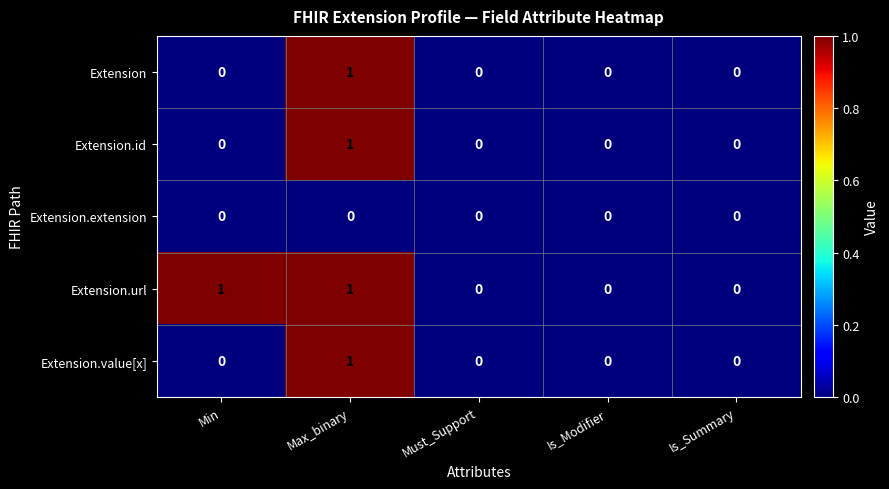

Count the Extension.id values in the range 0 to 1.

5